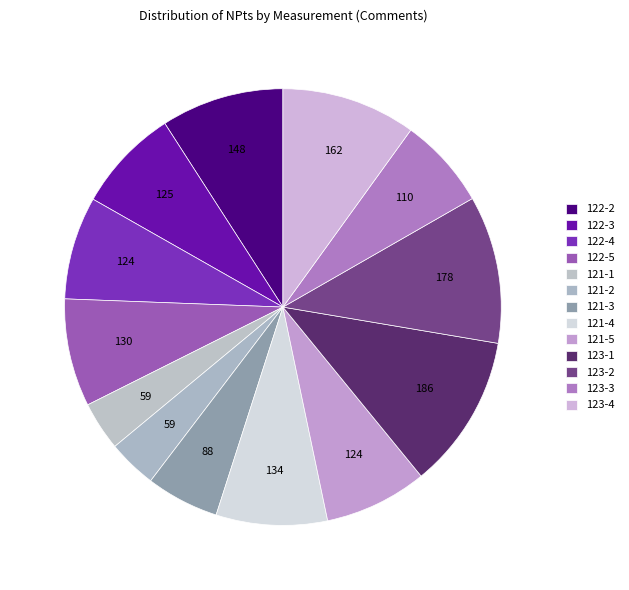

Is it true that 122-3 is 19% of the pie?

False